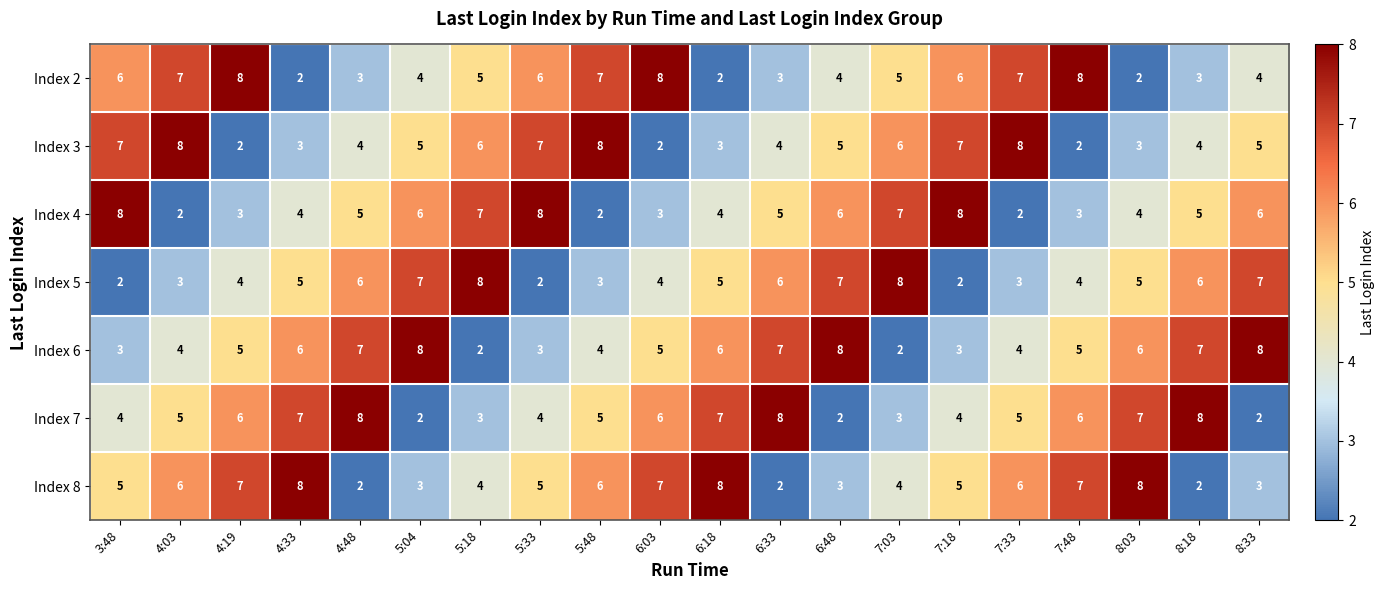

What is the difference between the highest and lowest values at 6:03?

6